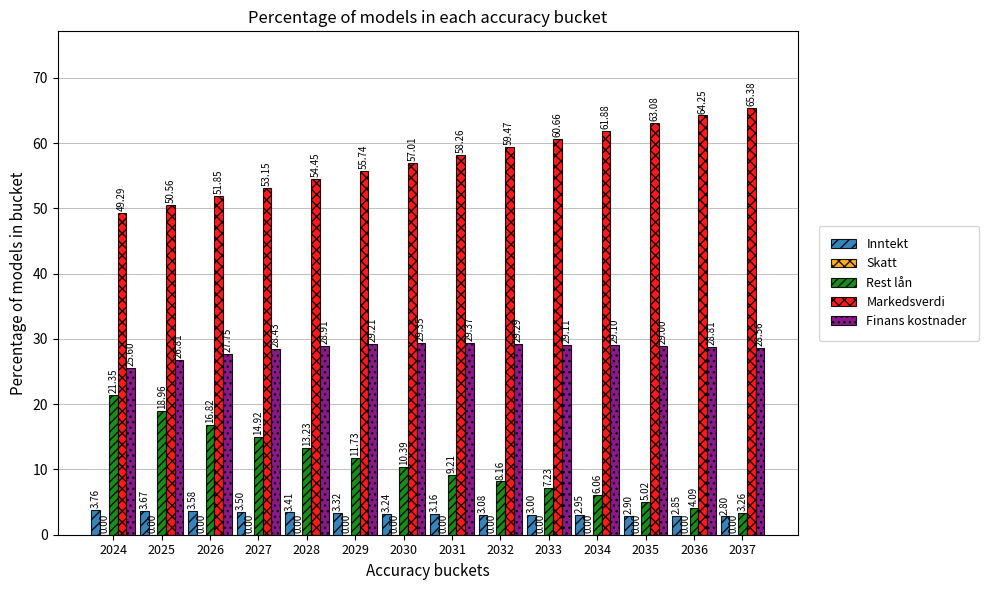

At how many categories does at least one series exceed 16?

14